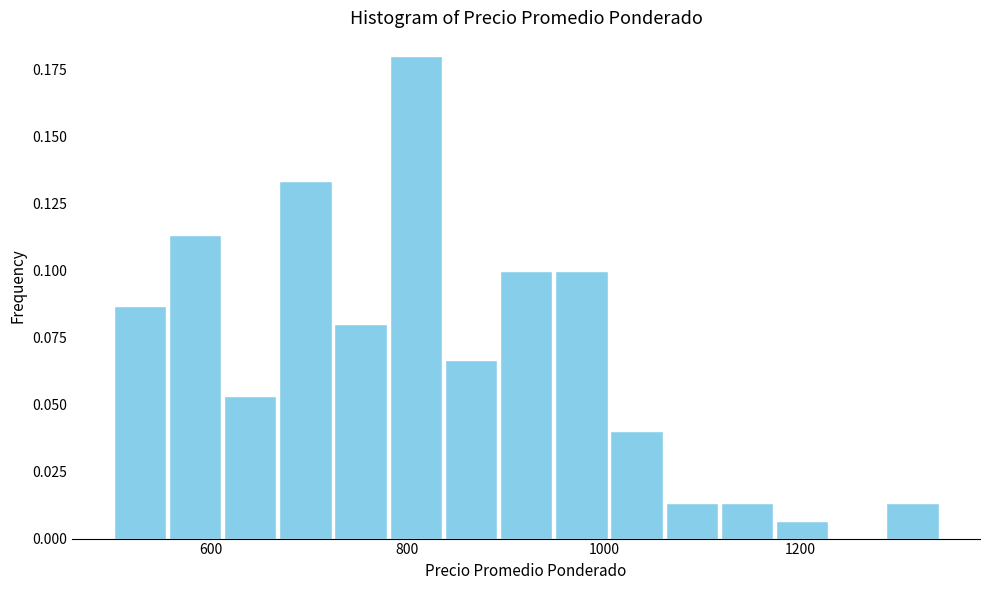

Around what value on the x-axis is the tallest bar? Give the approximate position of its centre, as read against the axis.

800